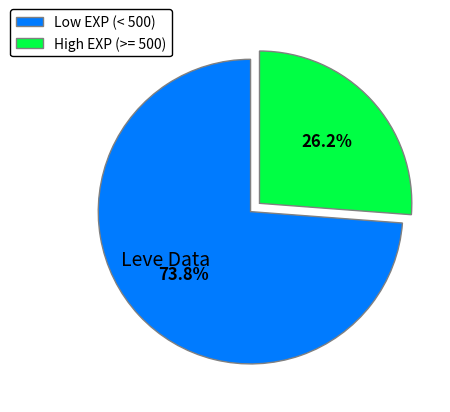

How many segments does this pie chart have?

2